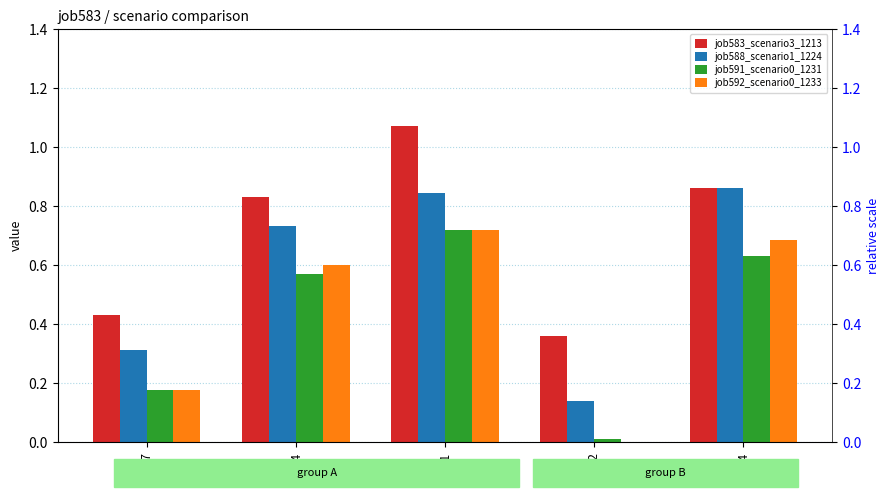

Where is job583_scenario3_1213 nearest to the value 0?

cn12